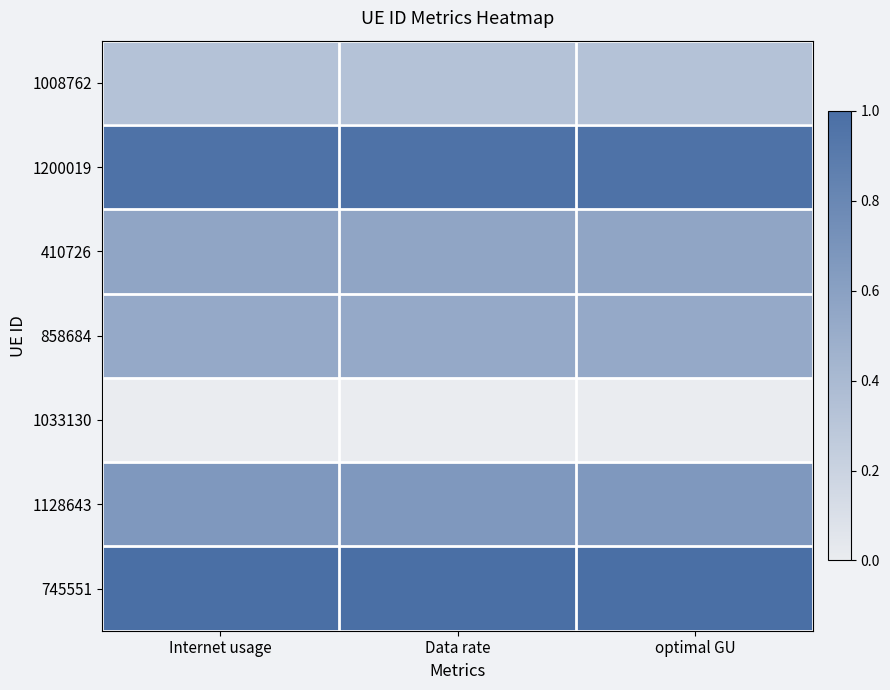

Rank the series at Data rate from highest to lowest value.

745551, 1200019, 1128643, 410726, 858684, 1008762, 1033130